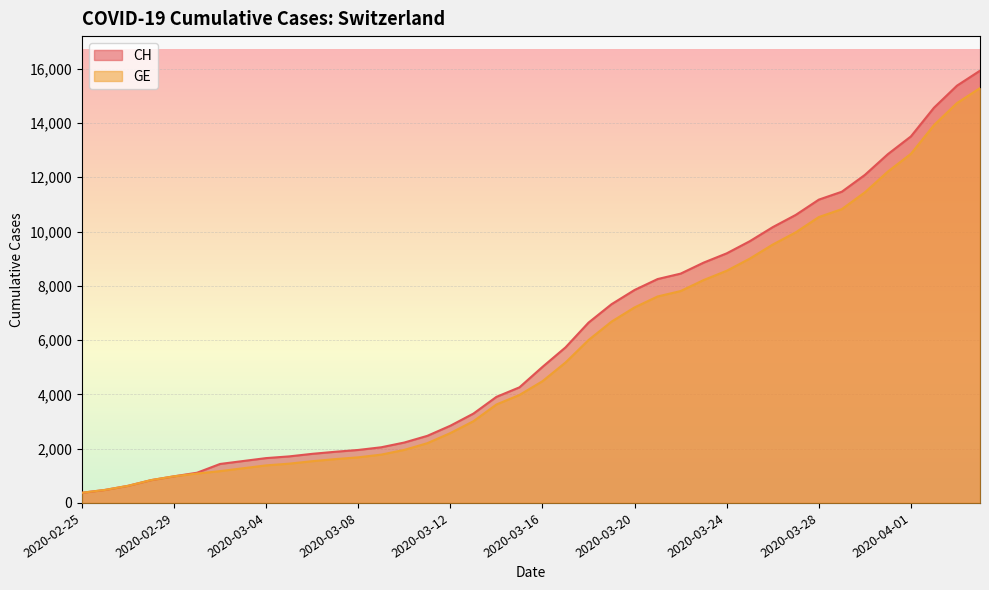

Rank the categories by GE value from lowest to highest.

2020-02-25, 2020-02-26, 2020-02-27, 2020-02-28, 2020-02-29, 2020-03-01, 2020-03-02, 2020-03-03, 2020-03-04, 2020-03-05, 2020-03-06, 2020-03-07, 2020-03-08, 2020-03-09, 2020-03-10, 2020-03-11, 2020-03-12, 2020-03-13, 2020-03-14, 2020-03-15, 2020-03-16, 2020-03-17, 2020-03-18, 2020-03-19, 2020-03-20, 2020-03-21, 2020-03-22, 2020-03-23, 2020-03-24, 2020-03-25, 2020-03-26, 2020-03-27, 2020-03-28, 2020-03-29, 2020-03-30, 2020-03-31, 2020-04-01, 2020-04-02, 2020-04-03, 2020-04-04